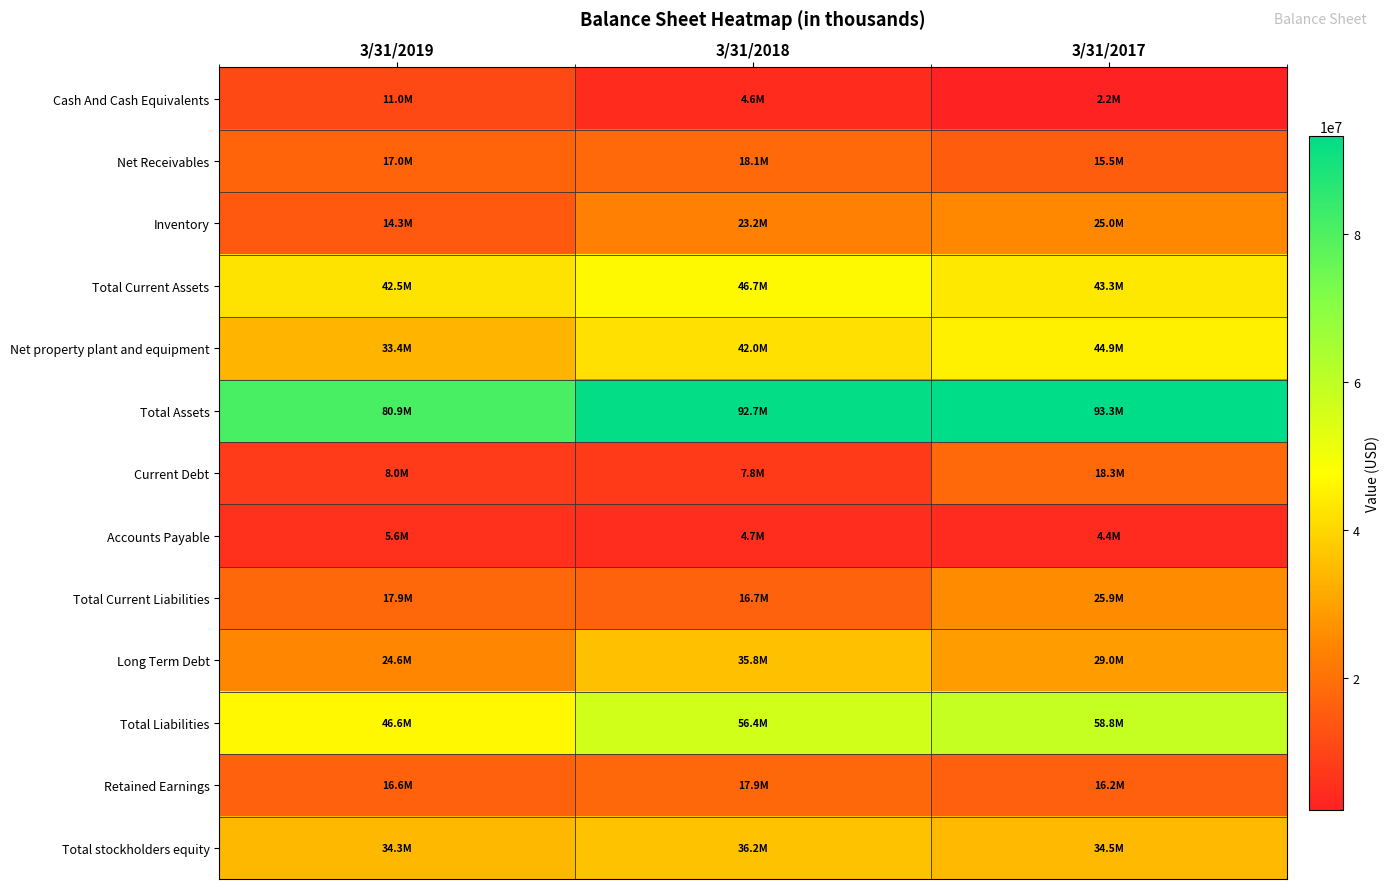

What is the total value across all series at 3/31/2019?

352762000